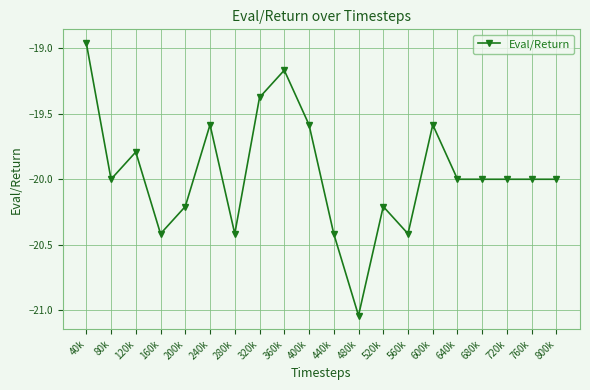

What position from the left is 320k?

8